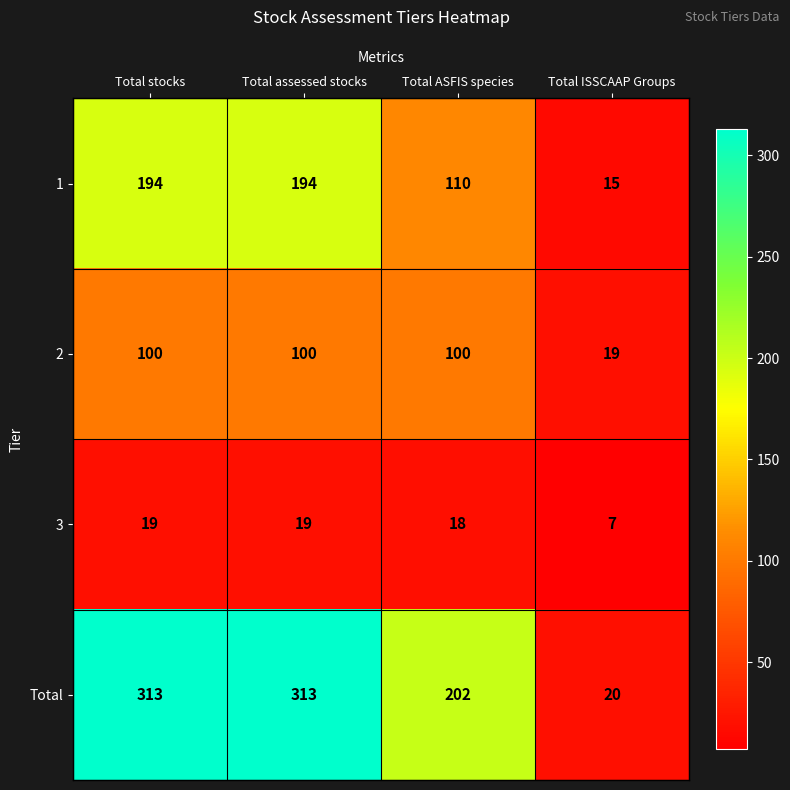

Reading left to right, transcribe all the data shown in this chart.

1: 194	194	110	15
2: 100	100	100	19
3: 19	19	18	7
Total: 313	313	202	20